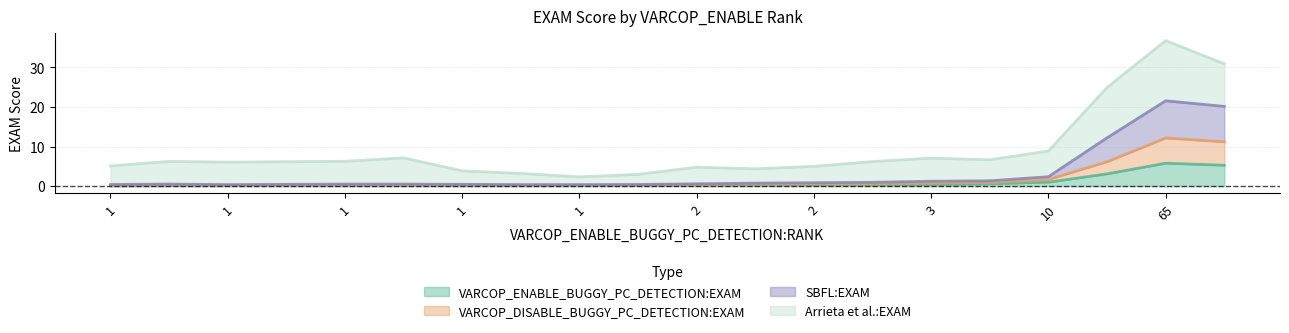

Is the value of SBFL:EXAM at 15 greater than the value of VARCOP_DISABLE_BUGGY_PC_DETECTION:EXAM at 3?

Yes